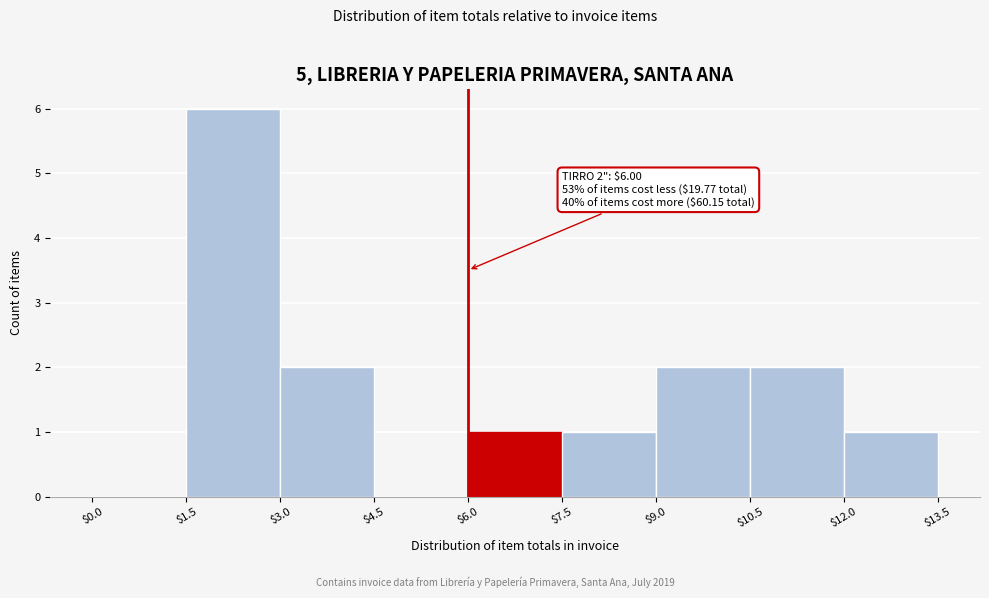

Which range on the x-axis has the tallest bar?

$1.5 to $3.0